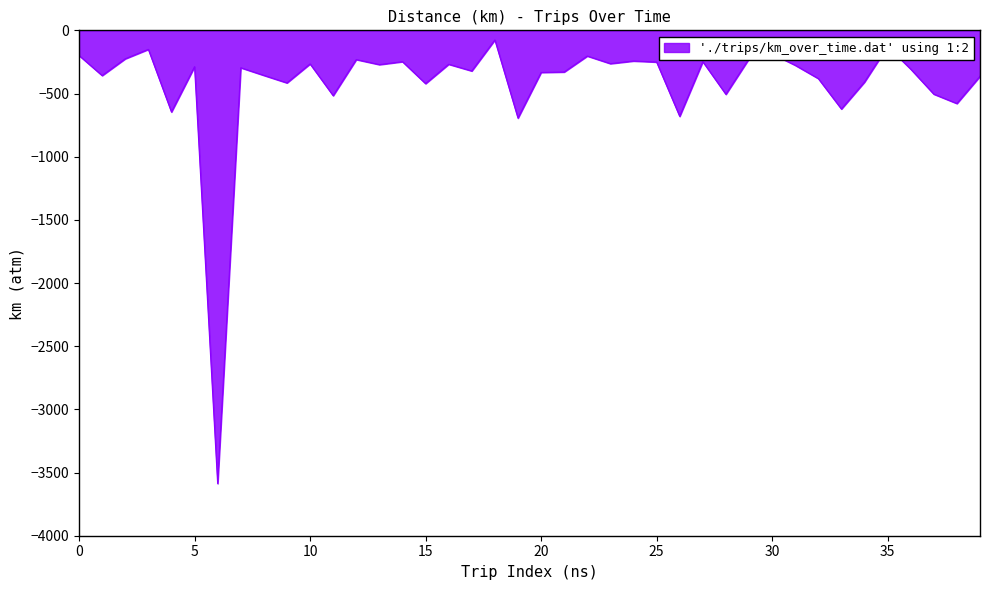

What is the minimum value shown in the chart?

-3587.2